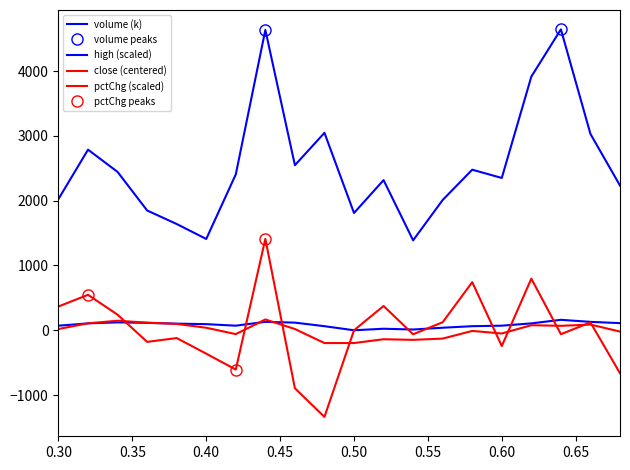

True or false: high and volume intersect in this chart.

False